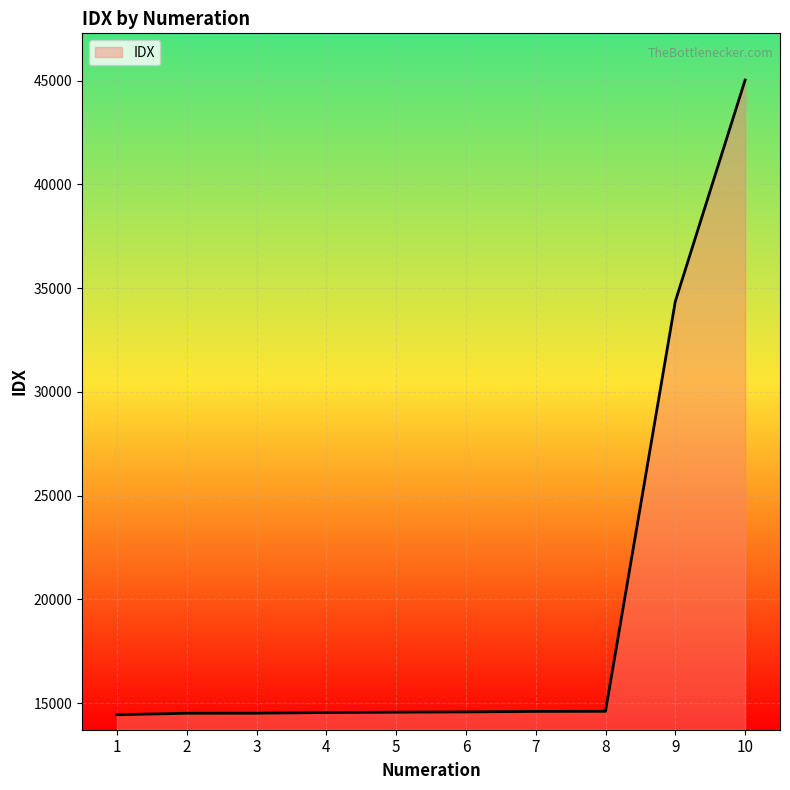

Does the chart display data point markers on the line(s)?

No